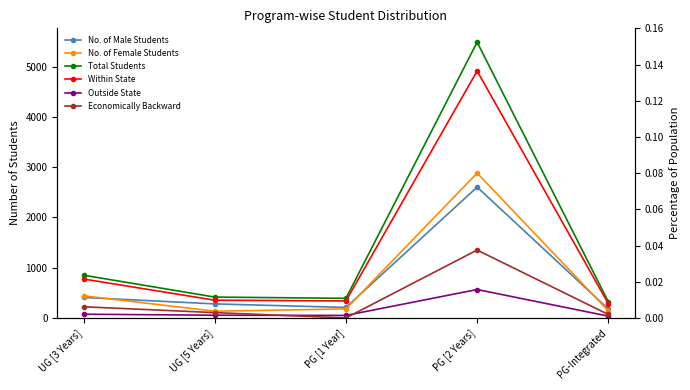

Which series has the largest total across all categories?

Total Students